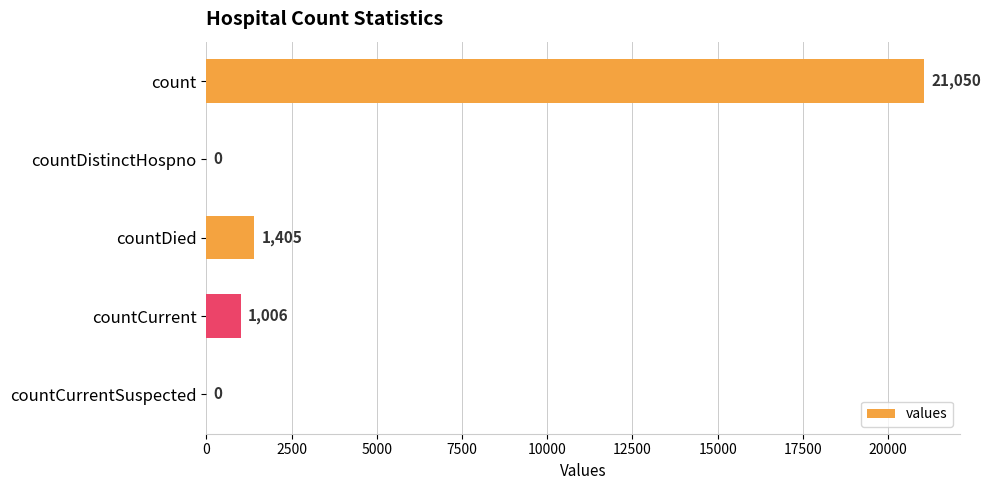

What is the change in value from countDied to countCurrent?

-399